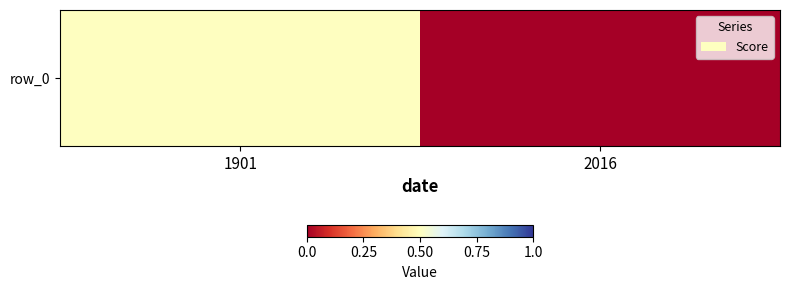

Reading left to right, list all the values displayed in this chart.

1901=0.5	2016=0.0